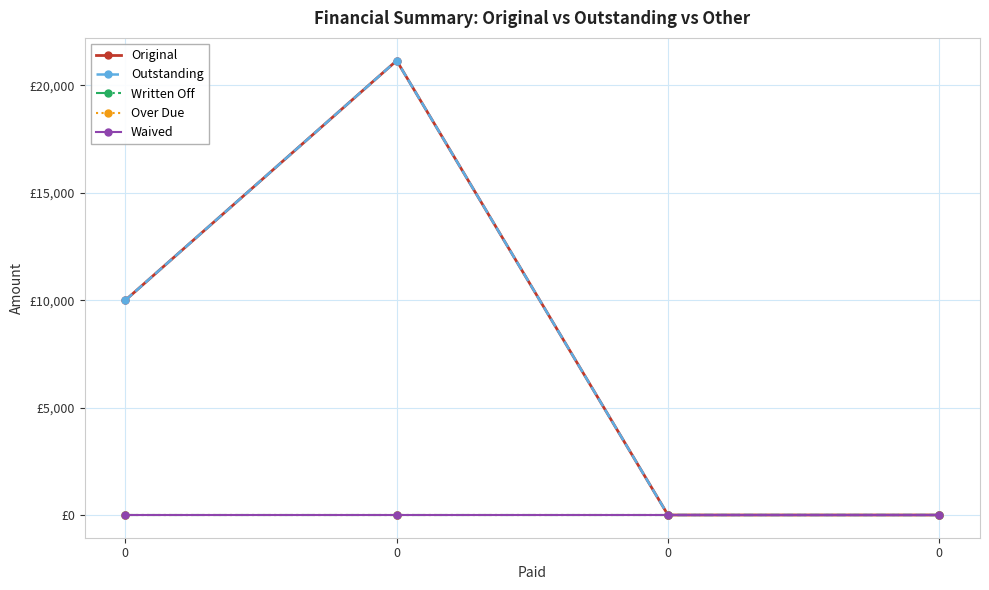

Does the chart have visible grid lines?

Yes